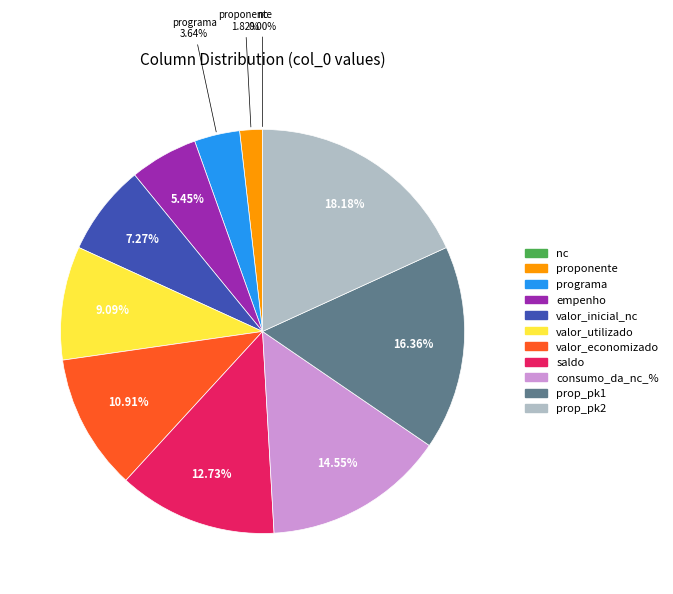

To the nearest percent, what percentage of the pie is saldo?

13%